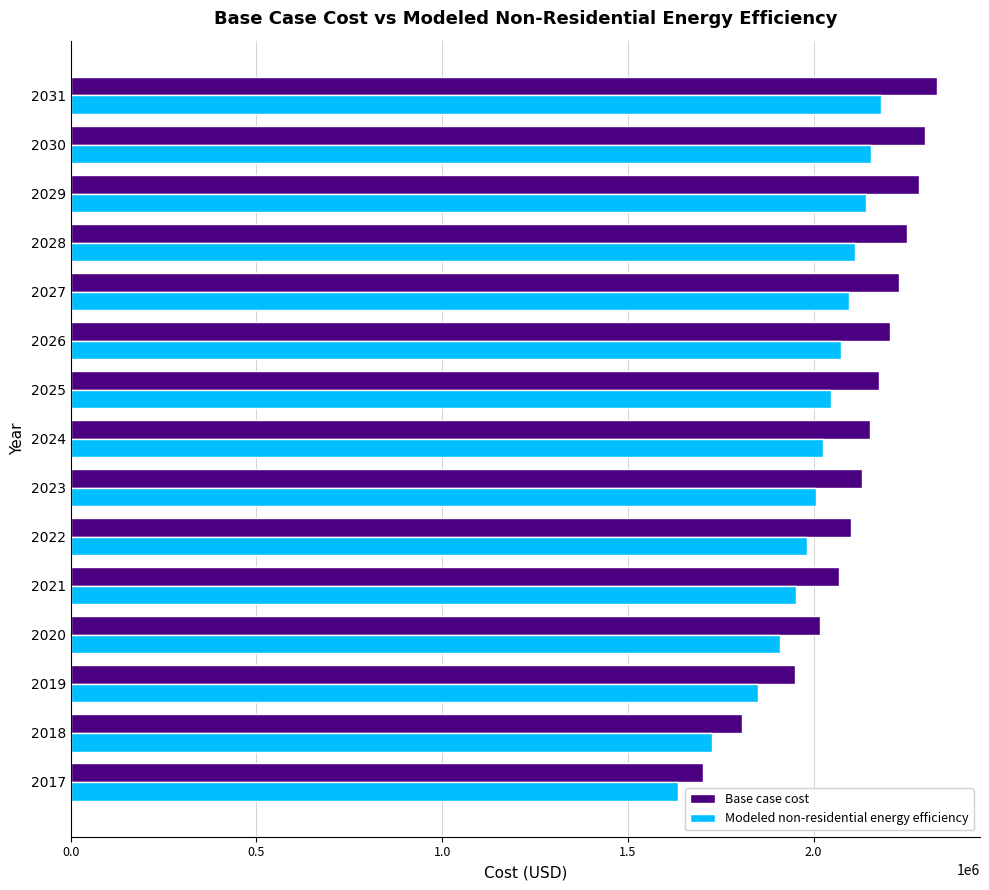

The value of Base case cost at 2018 is 1806478.6. True or false?

True